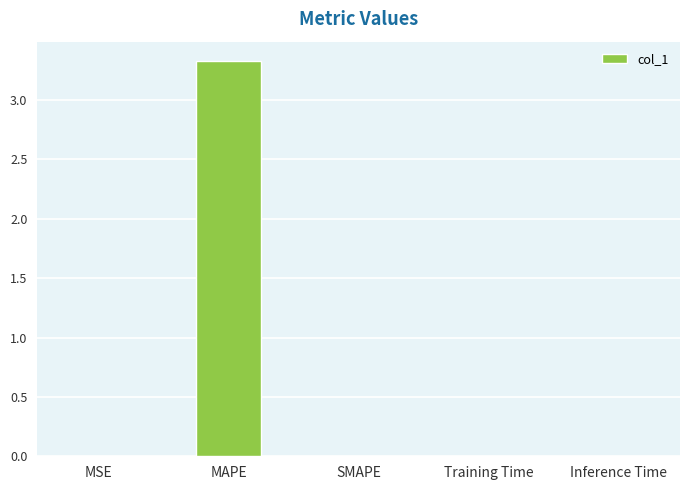

What value does the data have at MAPE?

3.3